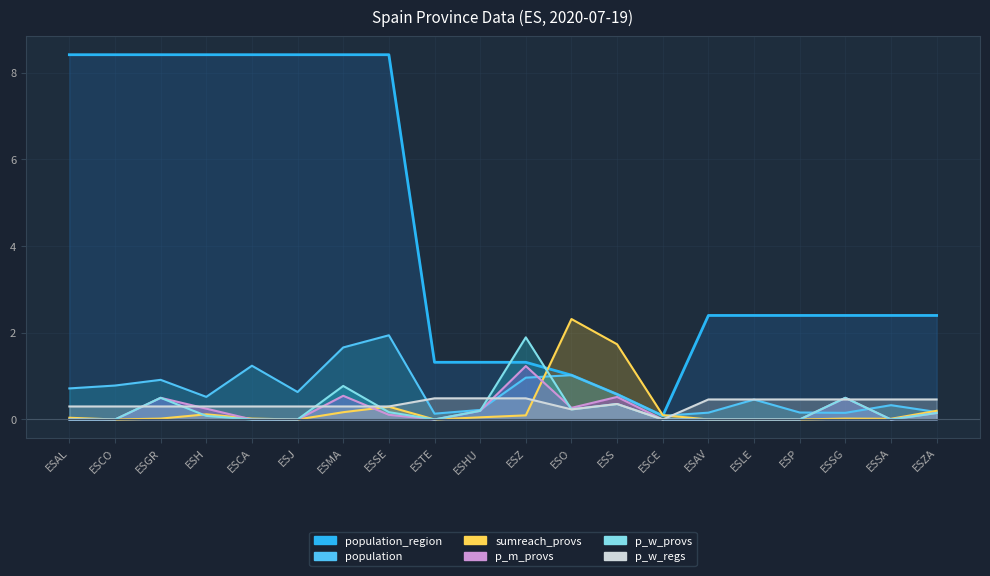

Reading left to right, extract all data points from this chart.

population_region (line): 8.4	8.4	8.4	8.4	8.4	8.4	8.4	8.4	1.3	1.3	1.3	1.0	0.6	0.1	2.4	2.4	2.4	2.4	2.4	2.4
population (line): 0.7	0.8	0.9	0.5	1.2	0.6	1.7	1.9	0.1	0.2	1.0	1.0	0.6	0.1	0.2	0.5	0.2	0.2	0.3	0.2
sumreach_provs (line): 0.0	0.0	0.0	0.1	0.0	0.0	0.2	0.3	0.0	0.1	0.1	2.3	1.7	0.1	0.0	0.0	0.0	0.0	0.0	0.2
p_m_provs (line): 0.0	0.0	0.5	0.2	0.0	0.0	0.5	0.1	0.0	0.2	1.2	0.3	0.5	0.0	0.0	0.0	0.0	0.5	0.0	0.1
p_w_provs (line): 0.0	0.0	0.5	0.1	0.0	0.0	0.8	0.2	0.0	0.2	1.9	0.2	0.4	0.0	0.0	0.0	0.0	0.5	0.0	0.1
p_w_regs (line): 0.3	0.3	0.3	0.3	0.3	0.3	0.3	0.3	0.5	0.5	0.5	0.2	0.4	0.0	0.5	0.5	0.5	0.5	0.5	0.5